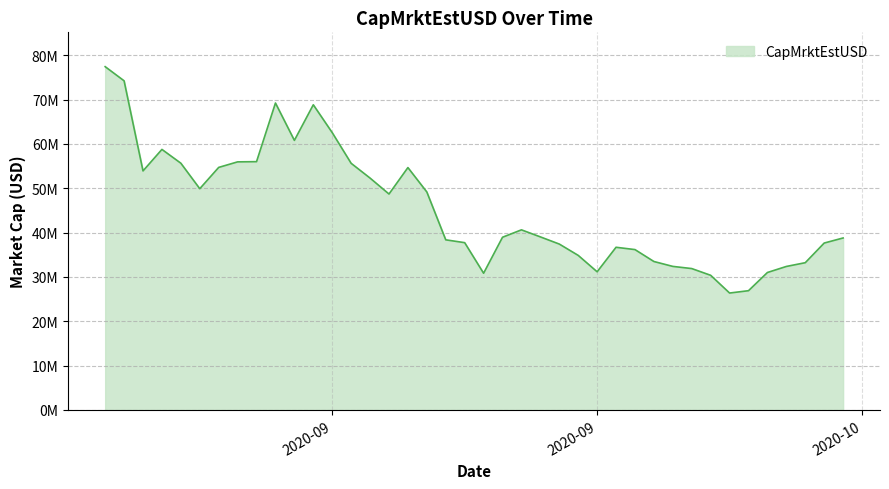

Rank the categories by value from lowest to highest.

2020-10-06, 2020-10-07, 2020-10-05, 2020-09-23, 2020-10-08, 2020-09-29, 2020-10-04, 2020-10-09, 2020-10-03, 2020-10-10, 2020-10-02, 2020-09-28, 2020-10-01, 2020-09-30, 2020-09-27, 2020-10-11, 2020-09-22, 2020-09-21, 2020-10-12, 2020-09-24, 2020-09-26, 2020-09-25, 2020-09-18, 2020-09-20, 2020-09-08, 2020-09-17, 2020-09-05, 2020-09-19, 2020-09-09, 2020-09-16, 2020-09-07, 2020-09-10, 2020-09-11, 2020-09-06, 2020-09-13, 2020-09-15, 2020-09-14, 2020-09-12, 2020-09-04, 2020-09-03